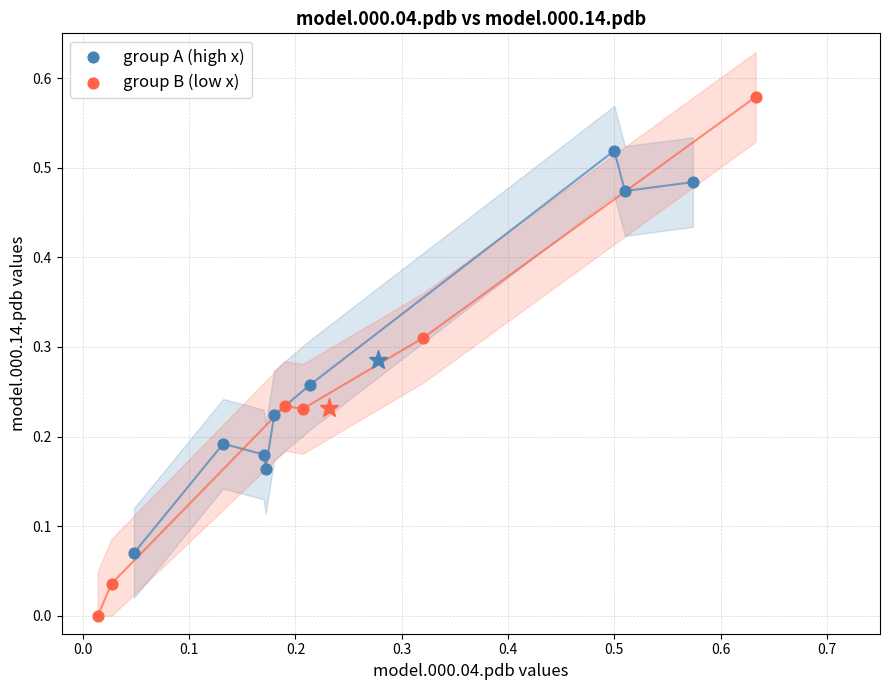

Which series contains the highest Y value?

group B (low x)